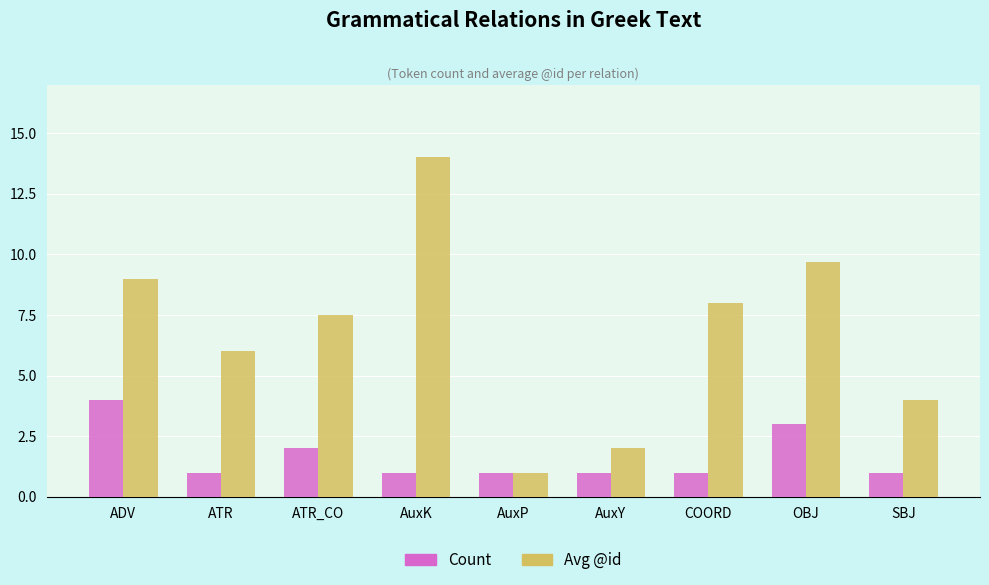

What is the average value of the Avg @id series?

6.8